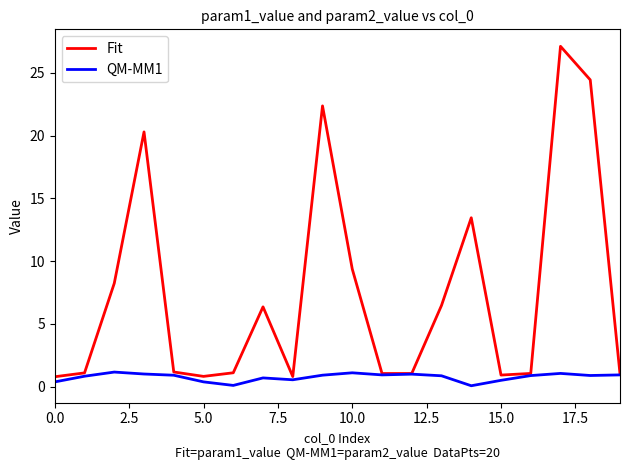

Rank the series by their maximum value, from highest to lowest.

Fit, QM-MM1